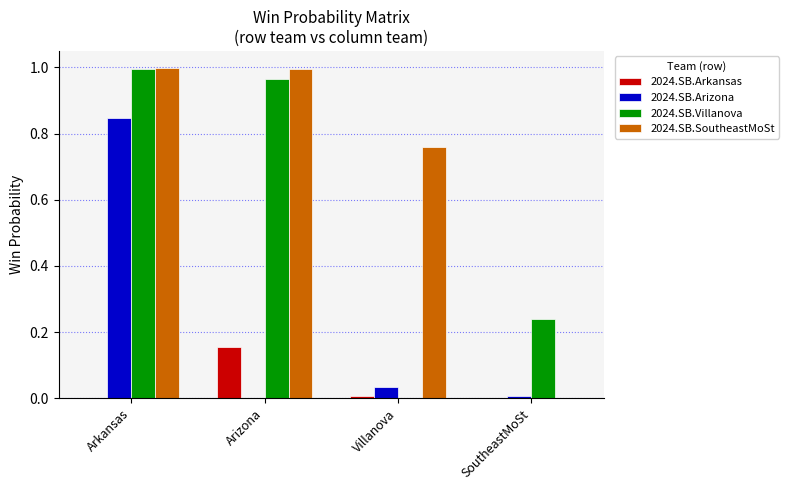

True or false: 2024.SB.Arizona has a value of 0.0 at SoutheastMoSt.

True